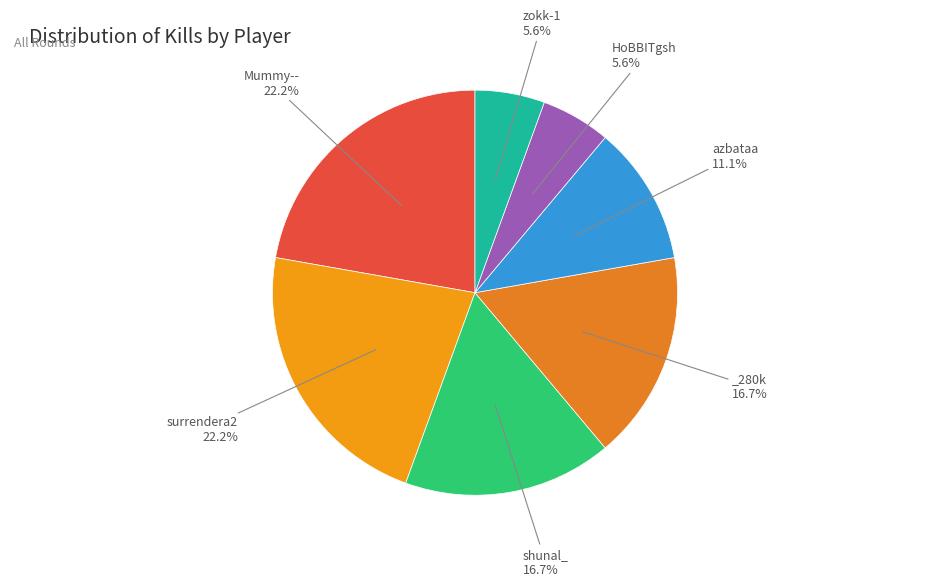

How many slices are in this pie chart?

7